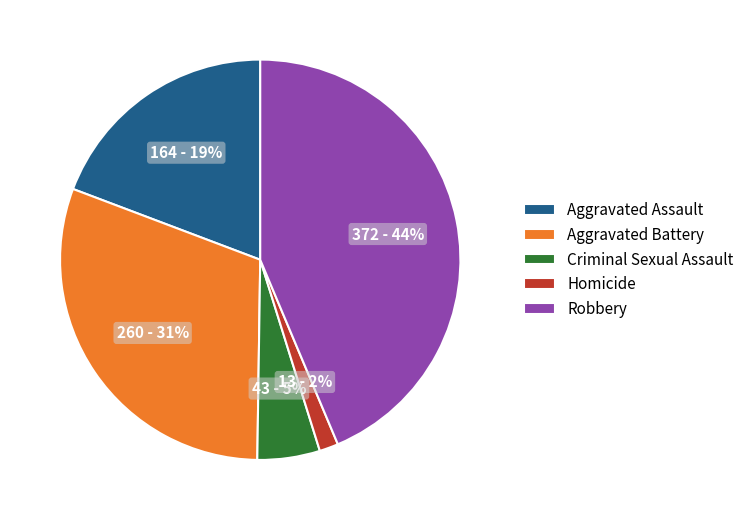

Which category has the biggest portion of the pie?

Robbery